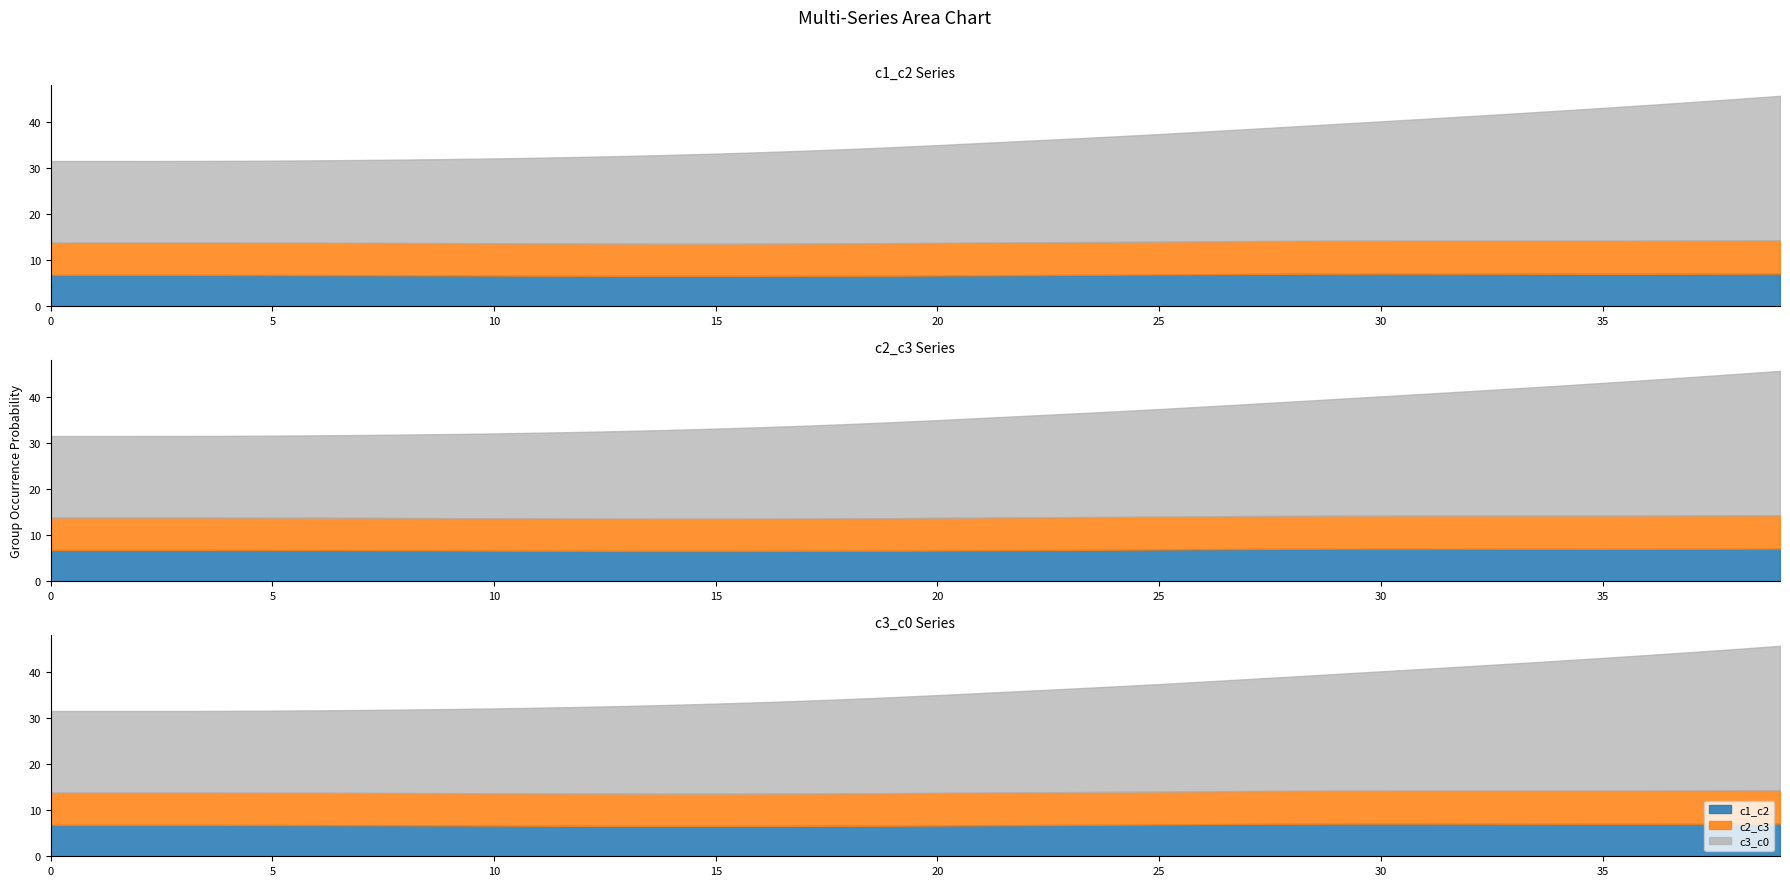

True or false: c1_c2 has a value of 7.1 at 38.

True